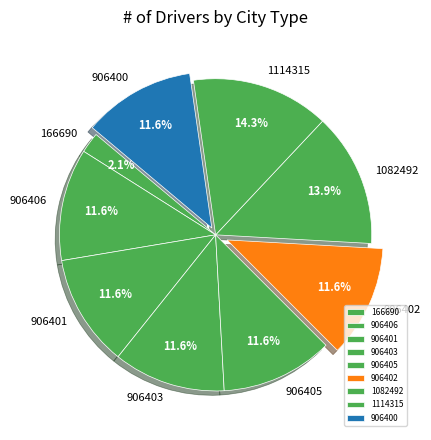

How many segments does this pie chart have?

9